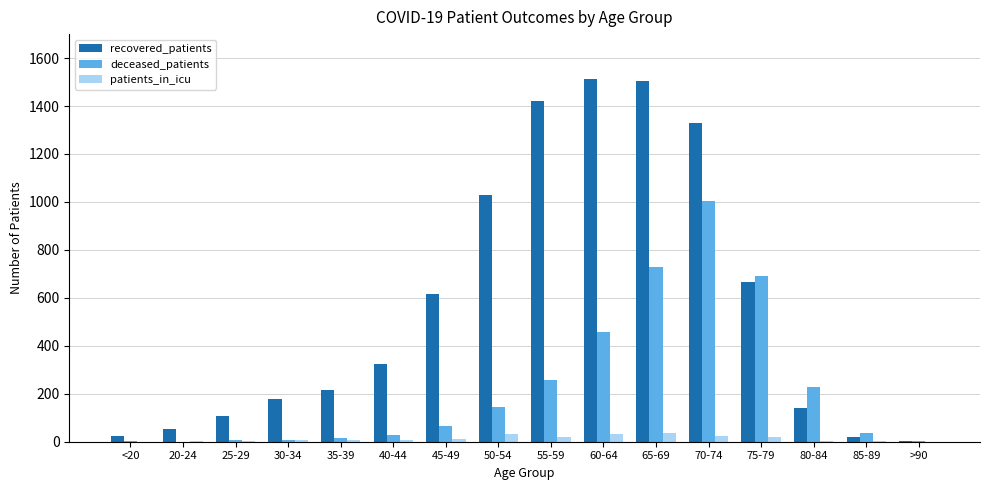

What is the sum of the deceased_patients values at 45-49 and >90?

69